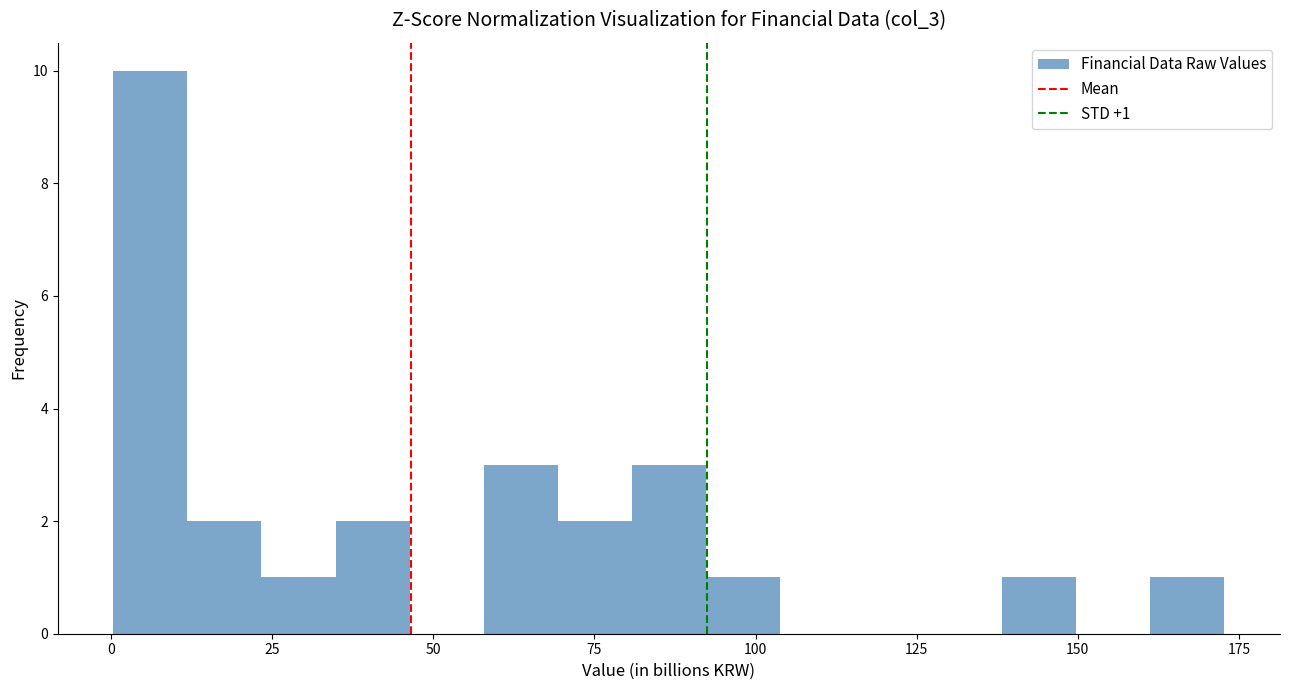

Read against the x-axis, roughly where is the centre of the tallest bar?

5